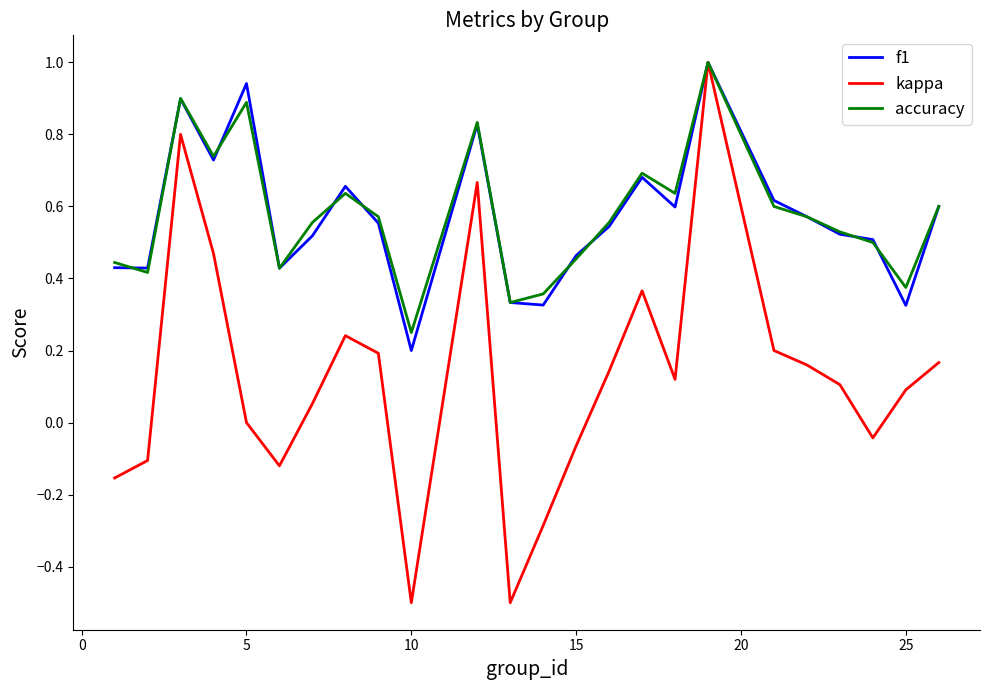

What is the greatest value displayed?

1.0